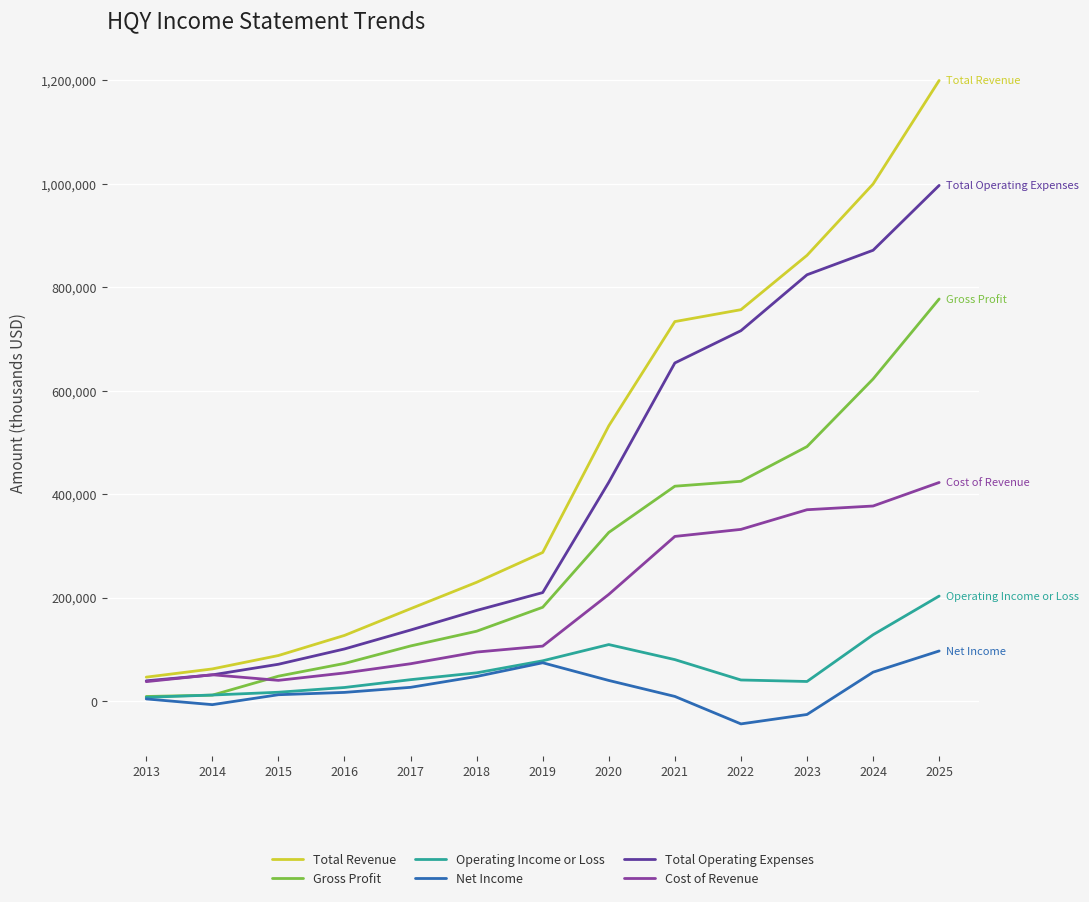

Read the Operating Income or Loss value at 2022, to the nearest 10.

40600